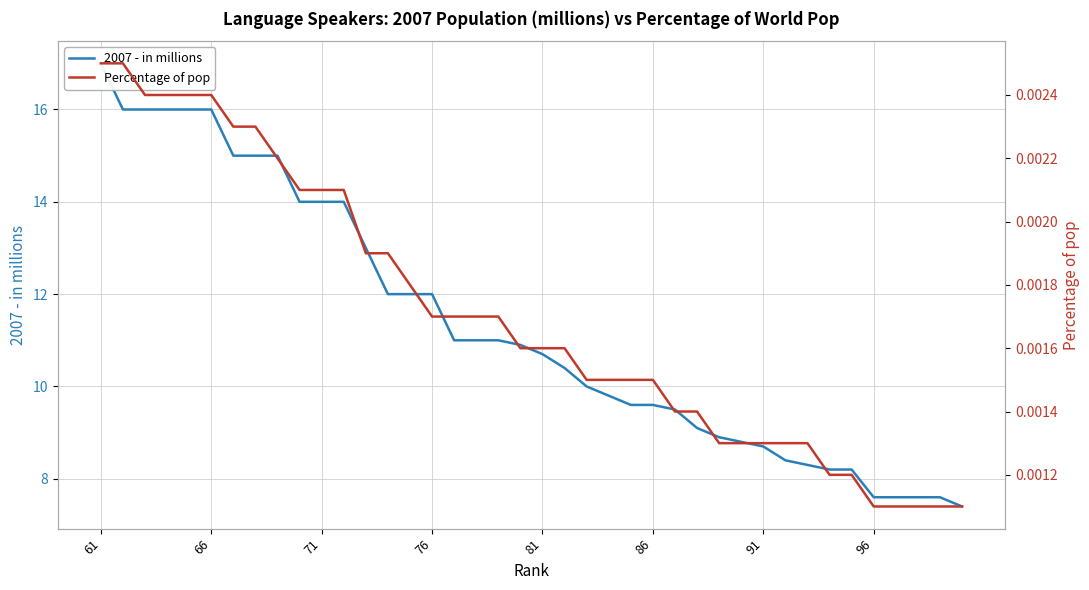

Which category has the highest value in the 2007 - in millions series?

61